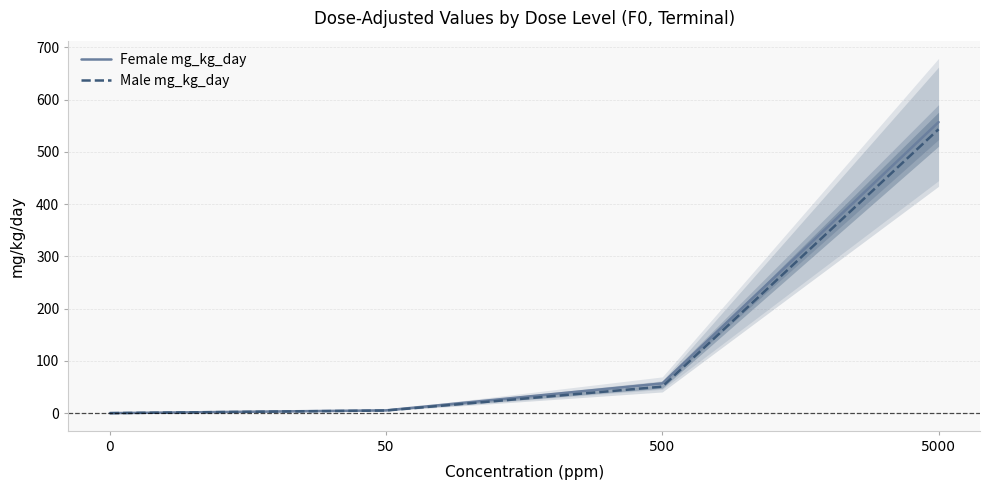

List the labels in order of Female mg_kg_day value, smallest first.

0, 50, 500, 5000